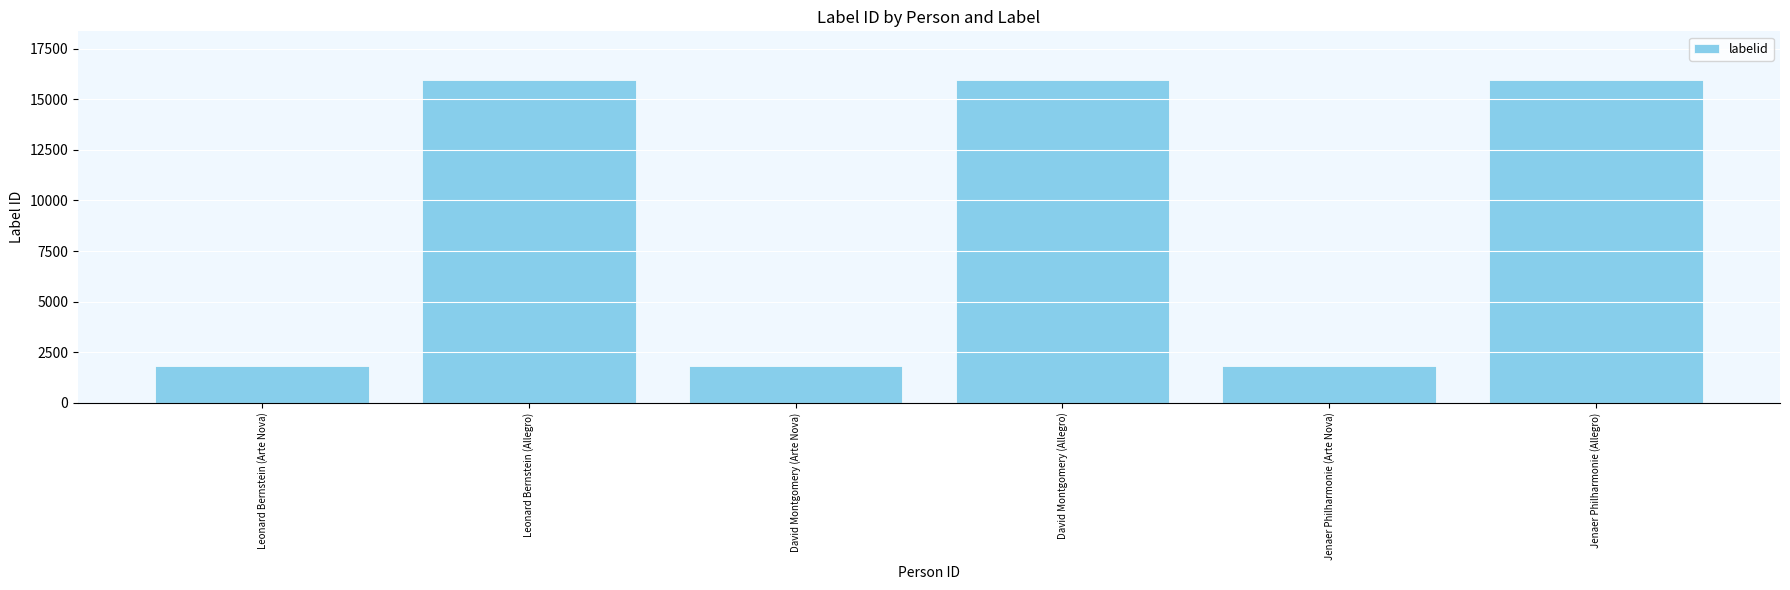

What is the minimum value shown in the chart?

1802